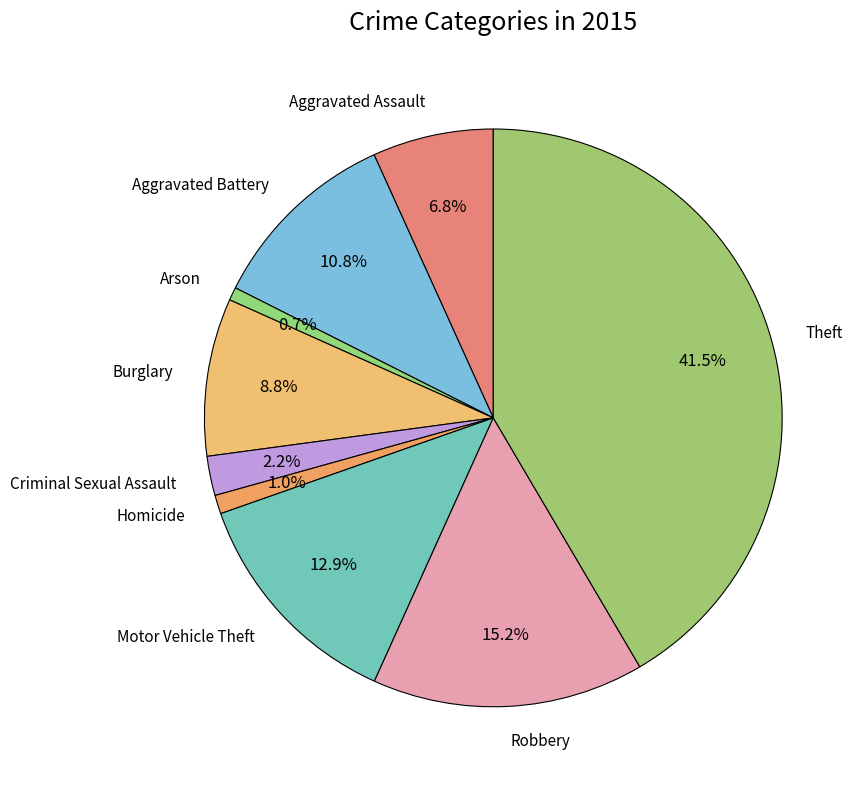

To the nearest percent, what is the difference between the largest and smallest slice percentages?

41%